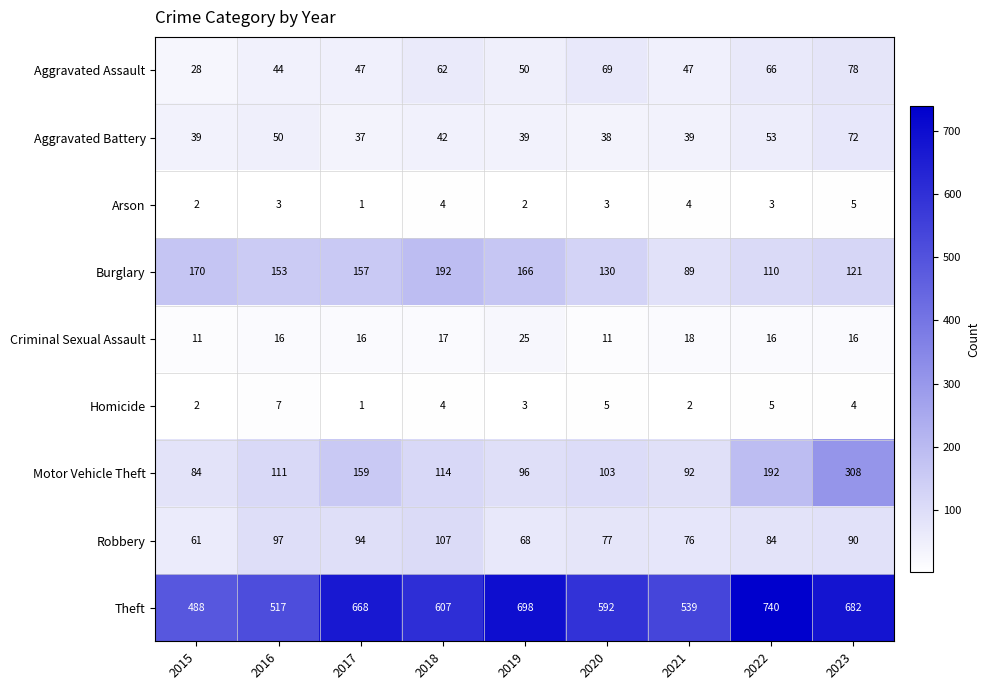

List the series in order of their peak value, highest first.

Theft, Motor Vehicle Theft, Burglary, Robbery, Aggravated Assault, Aggravated Battery, Criminal Sexual Assault, Homicide, Arson